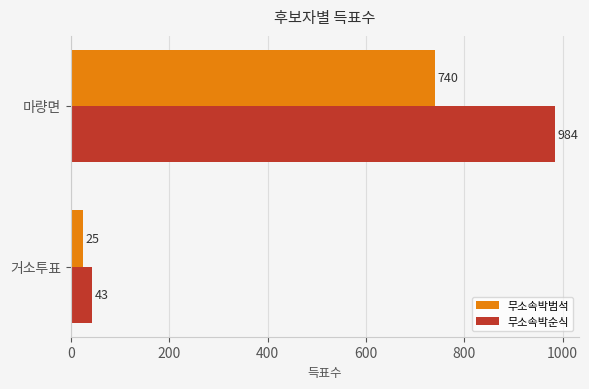

List the series in order of their overall mean, highest first.

무소속박순식, 무소속박범석